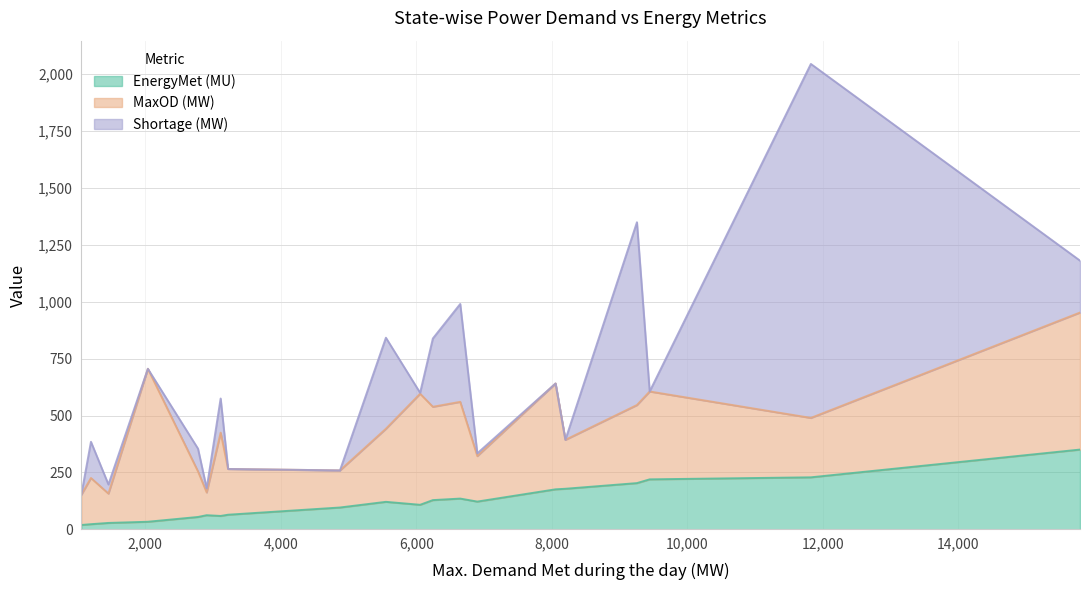

What is the highest value of the EnergyMet (MU) series?

350.4